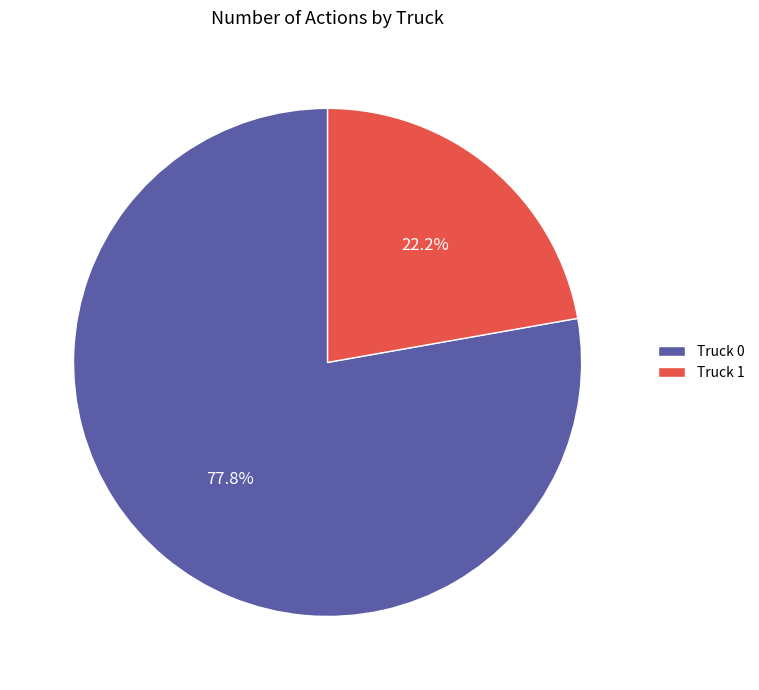

What is the largest slice in the pie chart?

Truck 0